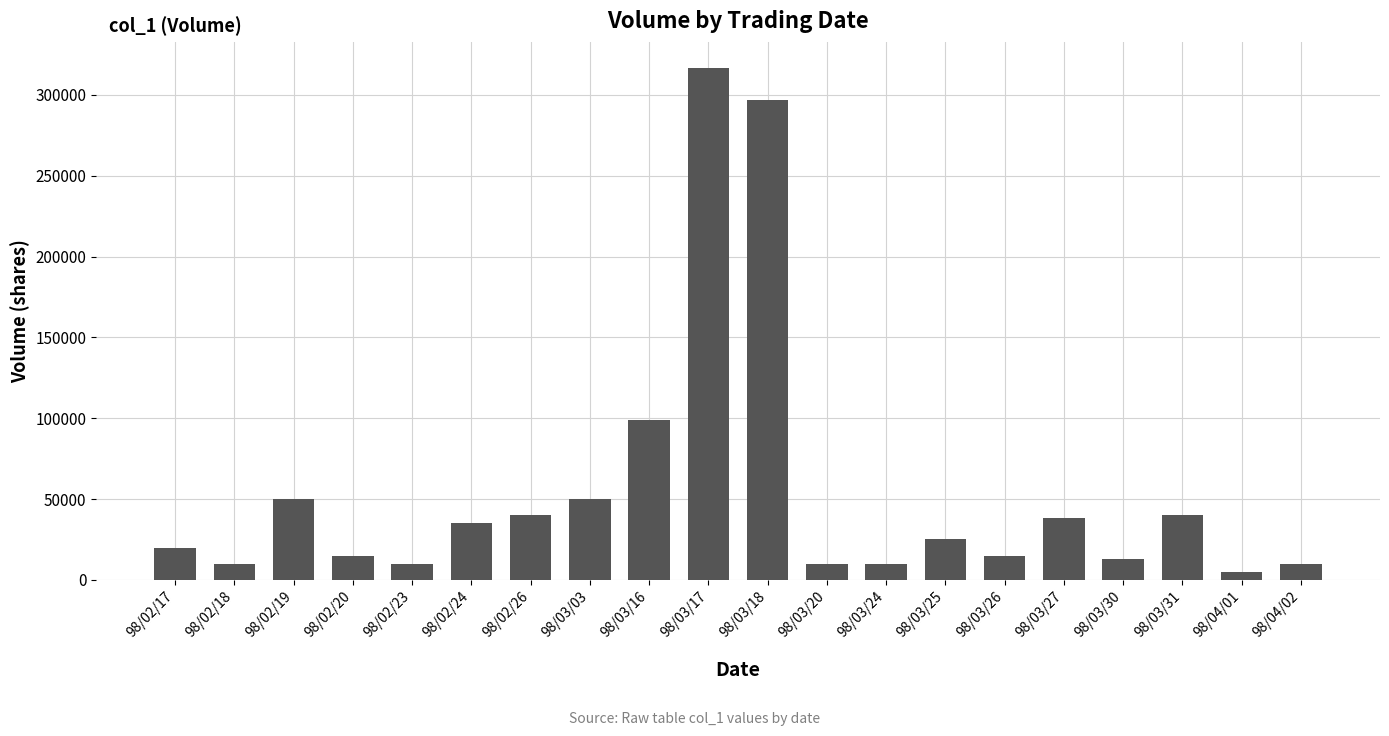

What is the difference between the values at 98/03/03 and 98/02/20?

35000